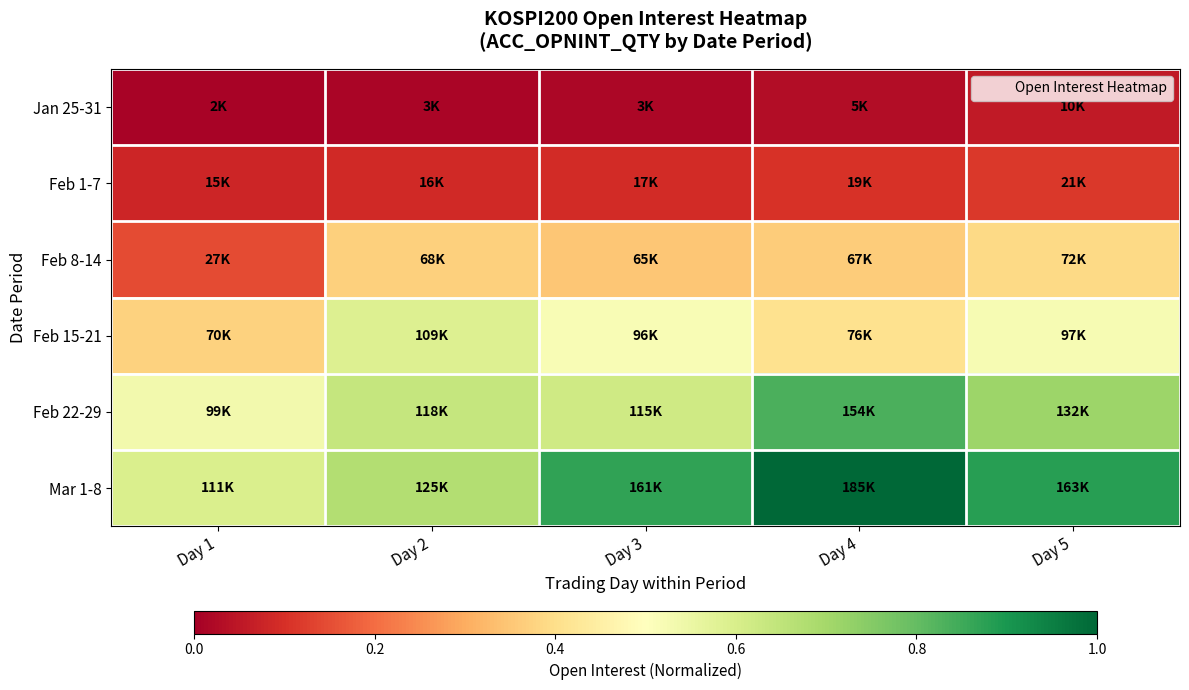

Which series has the largest total across all categories?

Mar 1-8